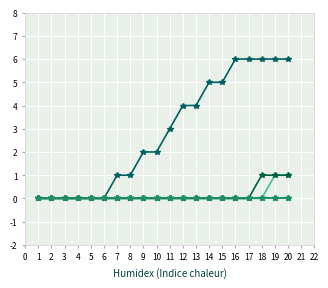

How many lines are shown in the chart?

6